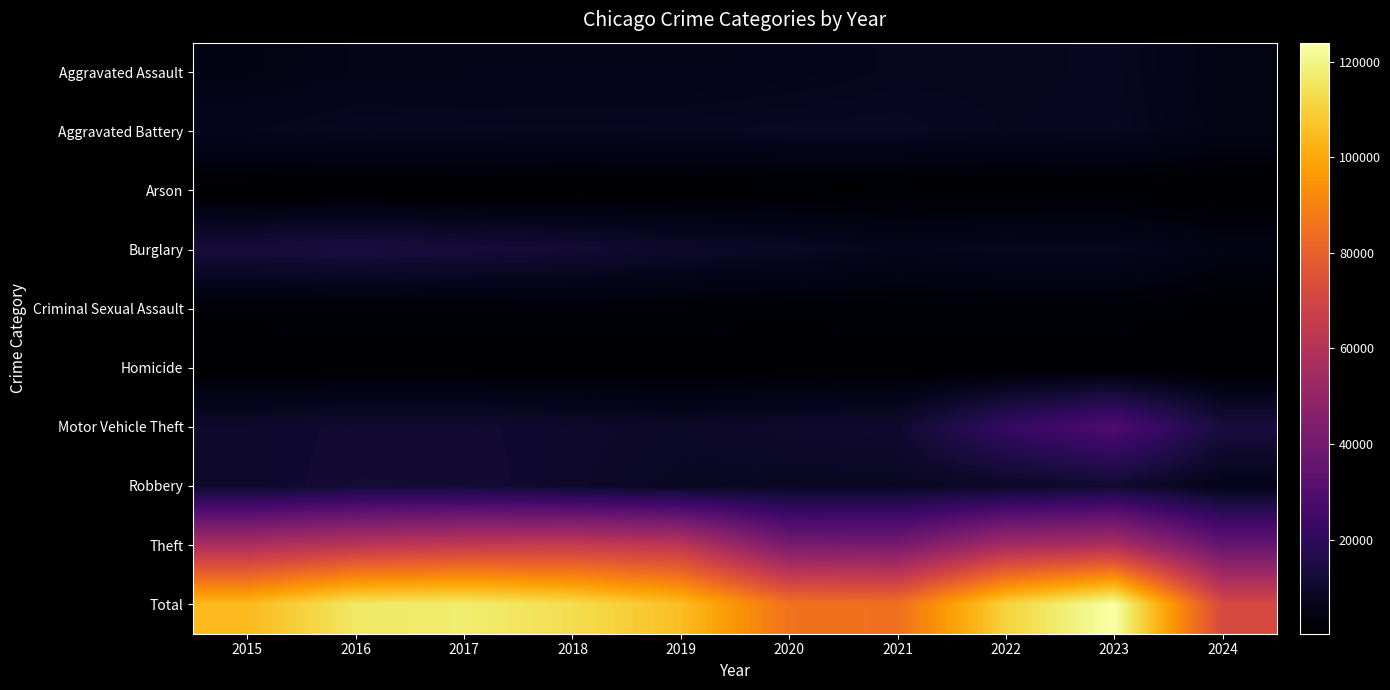

Which label corresponds to the largest value in the chart?

2023